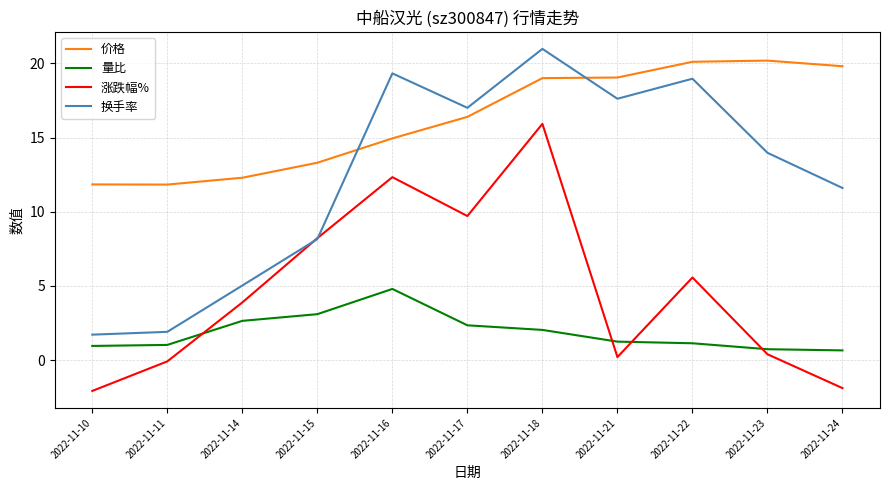

True or false: 涨跌幅% and 价格 intersect in this chart.

False